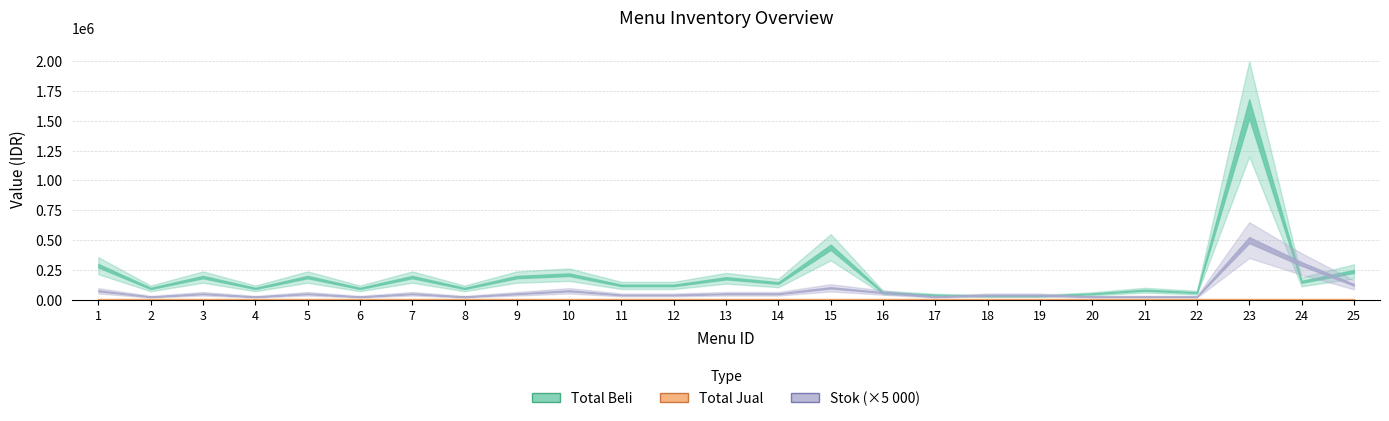

What is the maximum value for Total Beli?

1600000